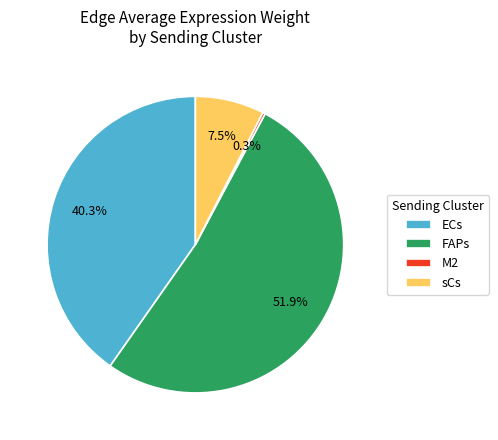

To the nearest percent, what is the difference between the FAPs and ECs slice percentages?

12%